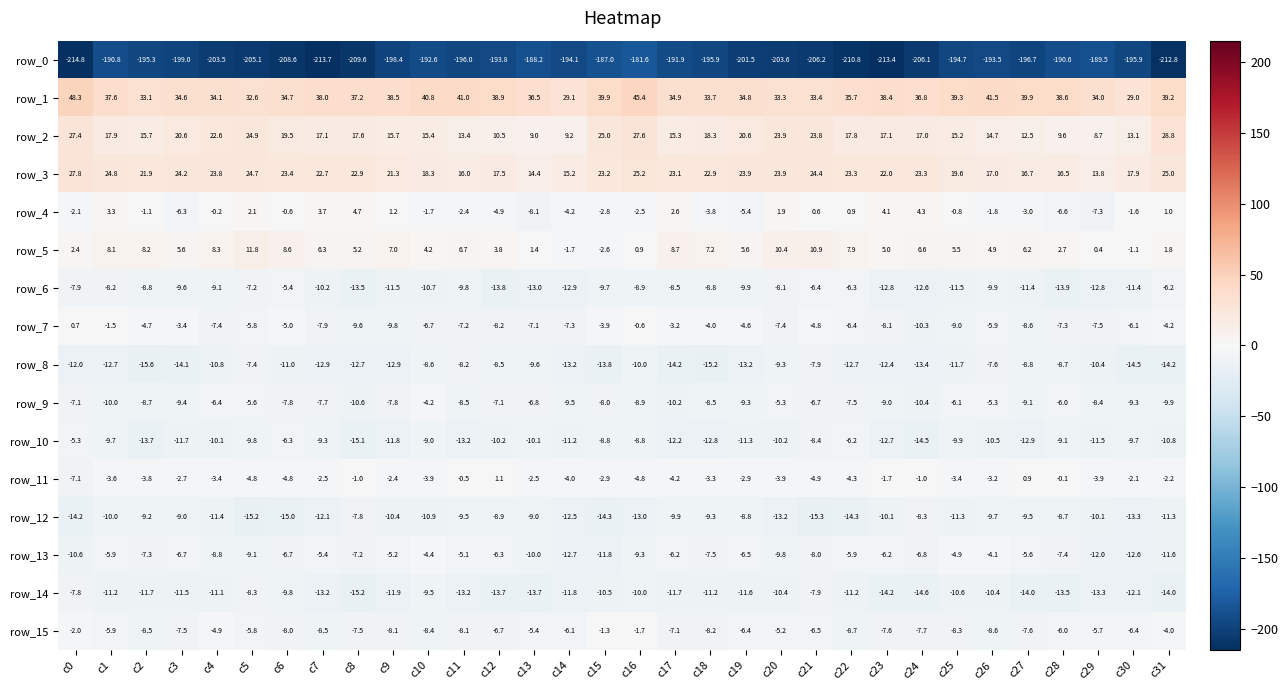

Reading left to right, transcribe all the data shown in this chart.

row_0: -214.8	-190.8	-195.3	-199.0	-203.5	-205.1	-208.6	-213.7	-209.6	-198.4	-192.6	-196.0	-193.8	-188.2	-194.1	-187.0	-181.6	-191.9	-195.9	-201.5	-203.6	-206.2	-210.8	-213.4	-206.1	-194.7	-193.5	-196.7	-190.6	-189.5	-195.9	-212.8
row_1: 48.3	37.6	33.1	34.6	34.1	32.6	34.7	38.0	37.2	38.5	40.8	41.0	38.9	36.5	29.1	39.9	45.4	34.9	33.7	34.8	33.3	33.4	35.7	38.4	36.8	39.3	41.5	39.9	38.6	34.0	29.0	39.2
row_2: 27.4	17.9	15.7	20.6	22.6	24.9	19.5	17.1	17.6	15.7	15.4	13.4	10.5	9.0	9.2	25.0	27.6	15.3	18.3	20.6	23.9	23.8	17.8	17.1	17.0	15.2	14.7	12.5	9.6	8.7	13.1	28.8
row_3: 27.8	24.8	21.9	24.2	23.8	24.7	23.4	22.7	22.9	21.3	18.3	16.0	17.5	14.4	15.2	23.2	25.2	23.1	22.9	23.9	23.9	24.4	23.3	22.0	23.3	19.6	17.0	16.7	16.5	13.8	17.9	25.0
row_4: -2.1	3.3	-1.1	-6.3	-0.2	2.1	-0.6	3.7	4.7	1.2	-1.7	-2.4	-4.9	-8.1	-4.2	-2.8	-2.5	2.6	-3.8	-5.4	1.9	0.6	0.9	4.1	4.3	-0.8	-1.8	-3.0	-6.6	-7.3	-1.6	1.0
row_5: 2.4	8.1	8.2	5.6	8.3	11.8	8.6	6.3	5.2	7.0	4.2	6.7	3.8	1.4	-1.7	-2.6	0.9	8.7	7.2	5.6	10.4	10.9	7.9	5.0	6.6	5.5	4.9	6.2	2.7	0.4	-1.1	1.8
row_6: -7.9	-8.2	-8.8	-9.6	-9.1	-7.2	-5.4	-10.2	-13.5	-11.5	-10.7	-9.8	-13.8	-13.0	-12.9	-9.7	-8.9	-8.5	-8.8	-9.9	-8.1	-6.4	-6.3	-12.8	-12.6	-11.5	-9.9	-11.4	-13.9	-12.8	-11.4	-6.2
row_7: 0.7	-1.5	-4.7	-3.4	-7.4	-5.8	-5.0	-7.9	-9.6	-9.8	-6.7	-7.2	-8.2	-7.1	-7.3	-3.9	-0.6	-3.2	-4.0	-4.6	-7.4	-4.8	-6.4	-8.1	-10.3	-9.0	-5.9	-8.6	-7.3	-7.5	-6.1	-4.2
row_8: -12.0	-12.7	-15.6	-14.1	-10.8	-7.4	-11.0	-12.9	-12.7	-12.9	-8.6	-8.2	-8.5	-9.6	-13.2	-13.8	-10.0	-14.2	-15.2	-13.2	-9.3	-7.9	-12.7	-12.4	-13.4	-11.7	-7.6	-8.8	-8.7	-10.4	-14.5	-14.2
row_9: -7.1	-10.0	-8.7	-9.4	-6.4	-5.6	-7.8	-7.7	-10.6	-7.8	-4.2	-8.5	-7.1	-6.8	-9.5	-8.0	-8.9	-10.2	-8.5	-9.3	-5.3	-6.7	-7.5	-9.0	-10.4	-6.1	-5.3	-9.1	-6.0	-8.4	-9.3	-9.9
row_10: -5.3	-9.7	-13.7	-11.7	-10.1	-9.8	-6.3	-9.3	-15.1	-11.8	-9.0	-13.2	-10.2	-10.1	-11.2	-8.8	-8.8	-12.2	-12.8	-11.3	-10.2	-8.4	-6.2	-12.7	-14.5	-9.9	-10.5	-12.9	-9.1	-11.5	-9.7	-10.8
row_11: -7.1	-3.6	-3.8	-2.7	-3.4	-4.8	-4.8	-2.5	-1.0	-2.4	-3.9	-0.5	1.1	-2.5	-4.0	-2.9	-4.8	-4.2	-3.3	-2.9	-3.9	-4.9	-4.3	-1.7	-1.0	-3.4	-3.2	0.9	-0.1	-3.9	-2.1	-2.2
row_12: -14.2	-10.0	-9.2	-9.0	-11.4	-15.2	-15.0	-12.1	-7.8	-10.4	-10.9	-9.5	-8.9	-9.0	-12.5	-14.3	-13.0	-9.9	-9.3	-8.8	-13.2	-15.3	-14.3	-10.1	-8.3	-11.3	-9.7	-9.5	-8.7	-10.1	-13.3	-11.3
row_13: -10.6	-5.9	-7.3	-6.7	-8.8	-9.1	-6.7	-5.4	-7.2	-5.2	-4.4	-5.1	-6.3	-10.0	-12.7	-11.8	-9.3	-6.2	-7.5	-6.5	-9.8	-8.0	-5.9	-6.2	-6.8	-4.9	-4.1	-5.6	-7.4	-12.0	-12.6	-11.6
row_14: -7.8	-11.2	-11.7	-11.5	-11.1	-8.3	-9.8	-13.2	-15.2	-11.9	-9.5	-13.2	-13.7	-13.7	-11.8	-10.5	-10.0	-11.7	-11.2	-11.6	-10.4	-7.9	-11.2	-14.2	-14.6	-10.6	-10.4	-14.0	-13.5	-13.3	-12.1	-14.0
row_15: -2.0	-5.9	-8.5	-7.5	-4.9	-5.8	-8.0	-8.5	-7.5	-8.1	-8.4	-8.1	-6.7	-5.4	-6.1	-1.3	-1.7	-7.1	-8.2	-6.4	-5.2	-6.5	-8.7	-7.6	-7.7	-8.3	-8.6	-7.6	-6.0	-5.7	-6.4	-4.0